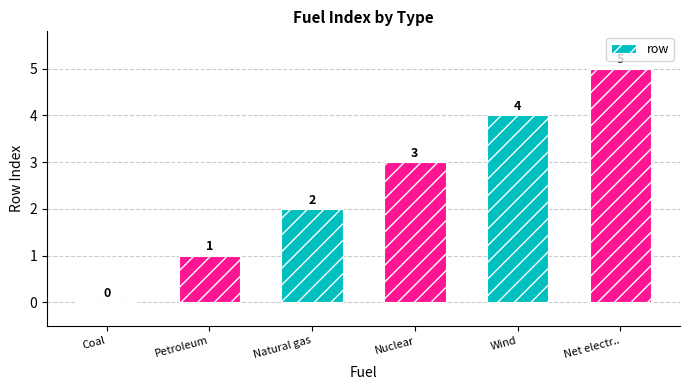

How many positive values are there?

5